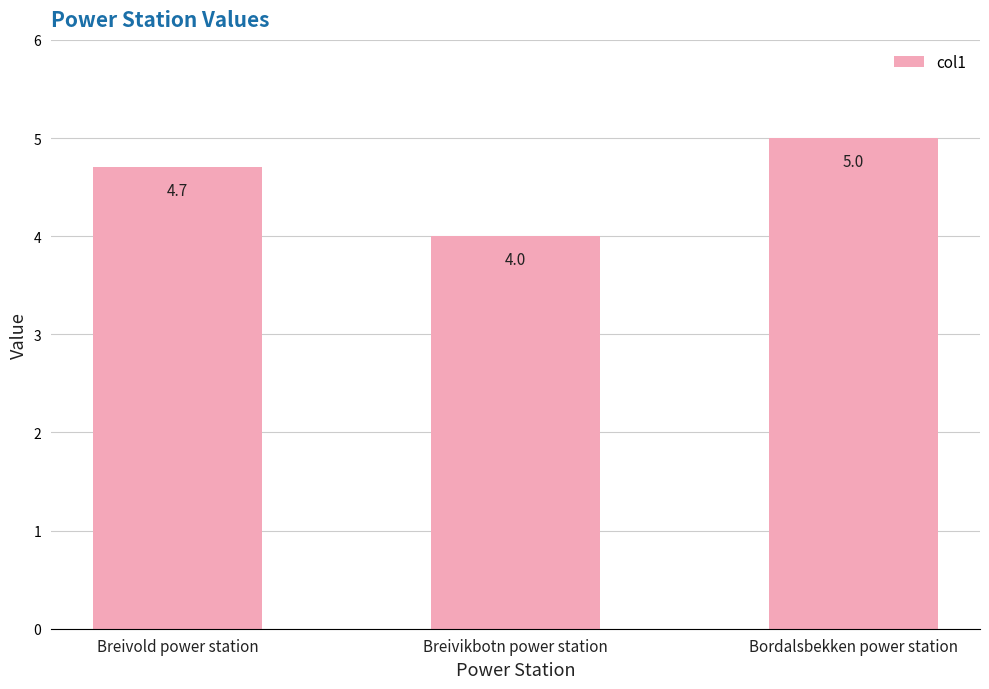

What is the value of the 1st bar from the left?

4.7